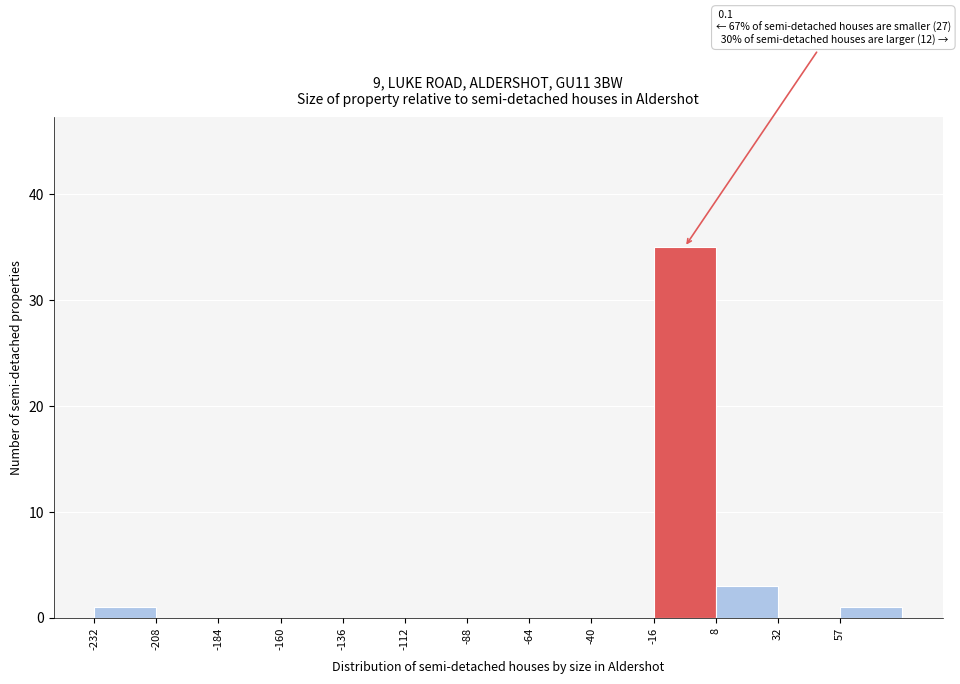

Over which range of the x-axis is the bar tallest?

-15 to 10